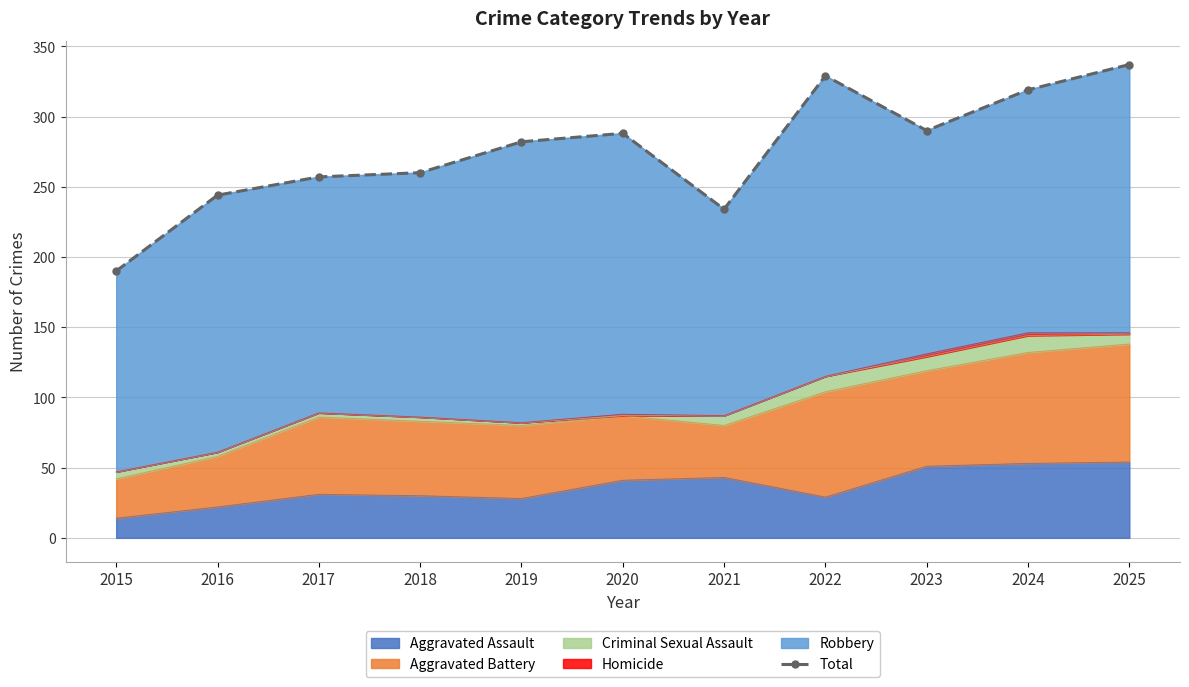

What is the highest value of the Aggravated Assault series?

54